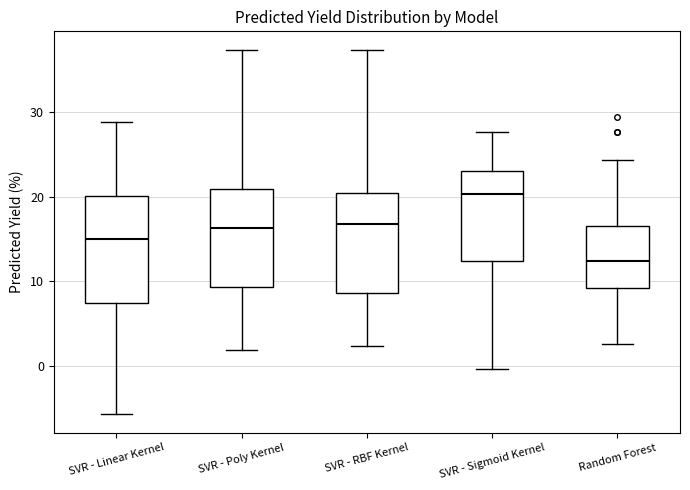

Reading left to right, transcribe this box plot: for each box, give where its median line is, the range the box spans, and where its two whiskers end, as read against the y-axis. The values are not printed on the chart, so give them approximately, as read against the axis.

SVR - Linear Kernel: median 15, box 7 to 20, whiskers -6 to 29
SVR - Poly Kernel: median 16, box 9 to 21, whiskers 2 to 37
SVR - RBF Kernel: median 17, box 9 to 20, whiskers 2 to 37
SVR - Sigmoid Kernel: median 20, box 12 to 23, whiskers 0 to 28
Random Forest: median 12, box 9 to 17, whiskers 3 to 24